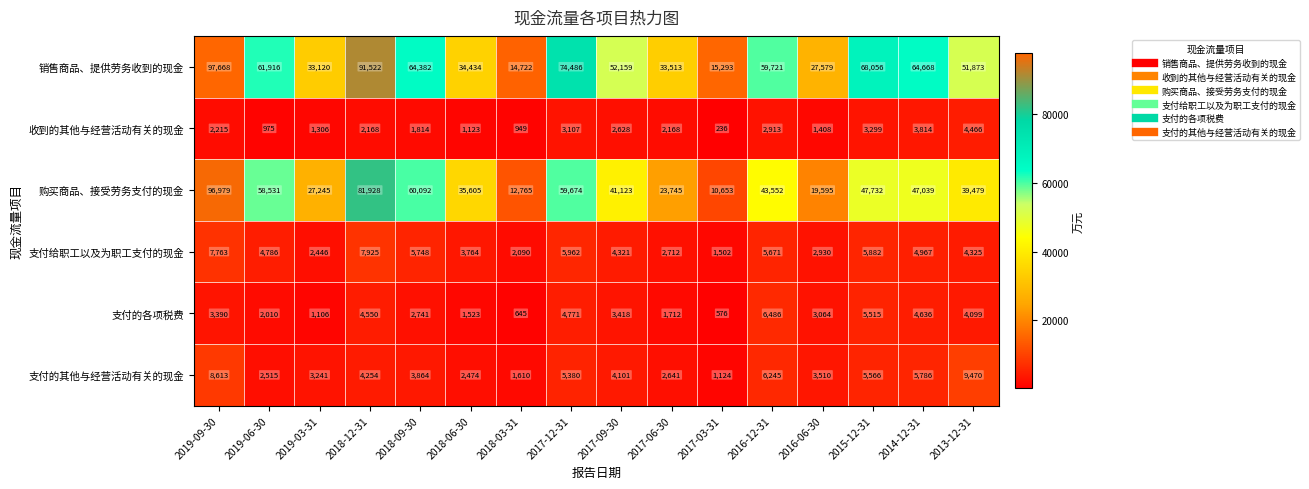

At which category does the chart reach its peak across all series?

2019-09-30